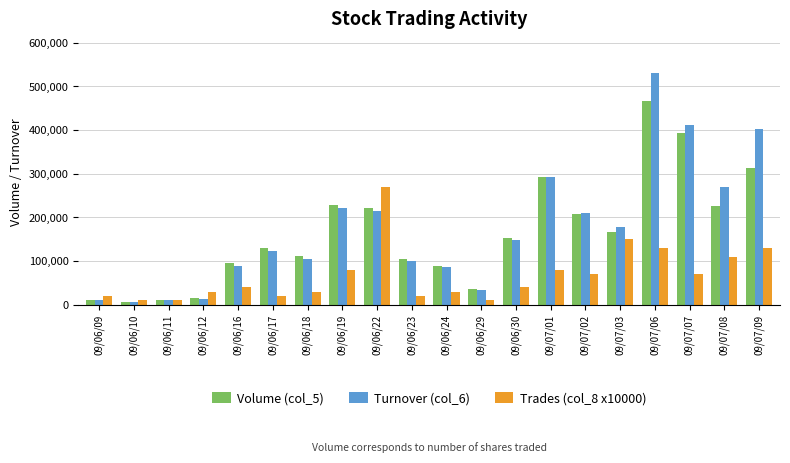

How many bars are there in total?

60